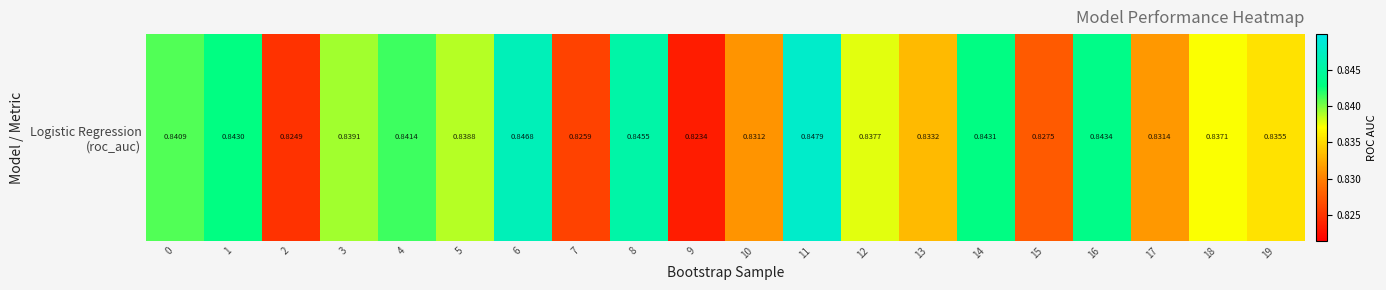

Which category has the highest value across all series?

11